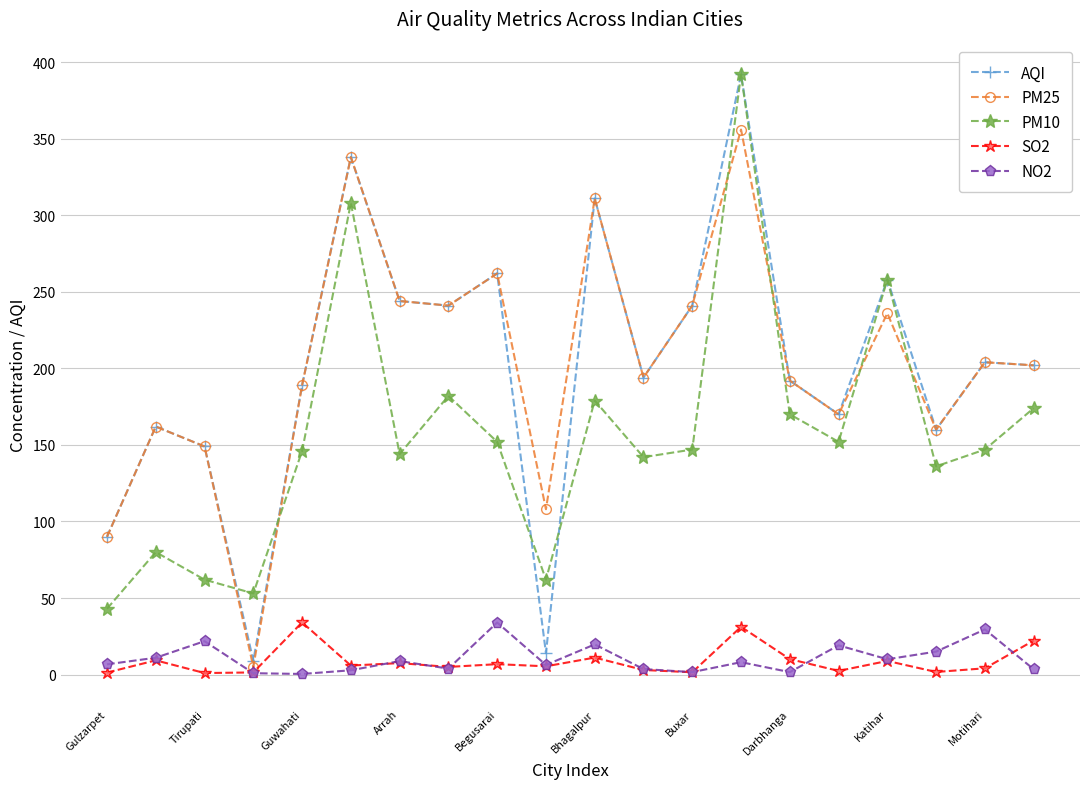

How many times do PM10 and PM25 cross each other?

6